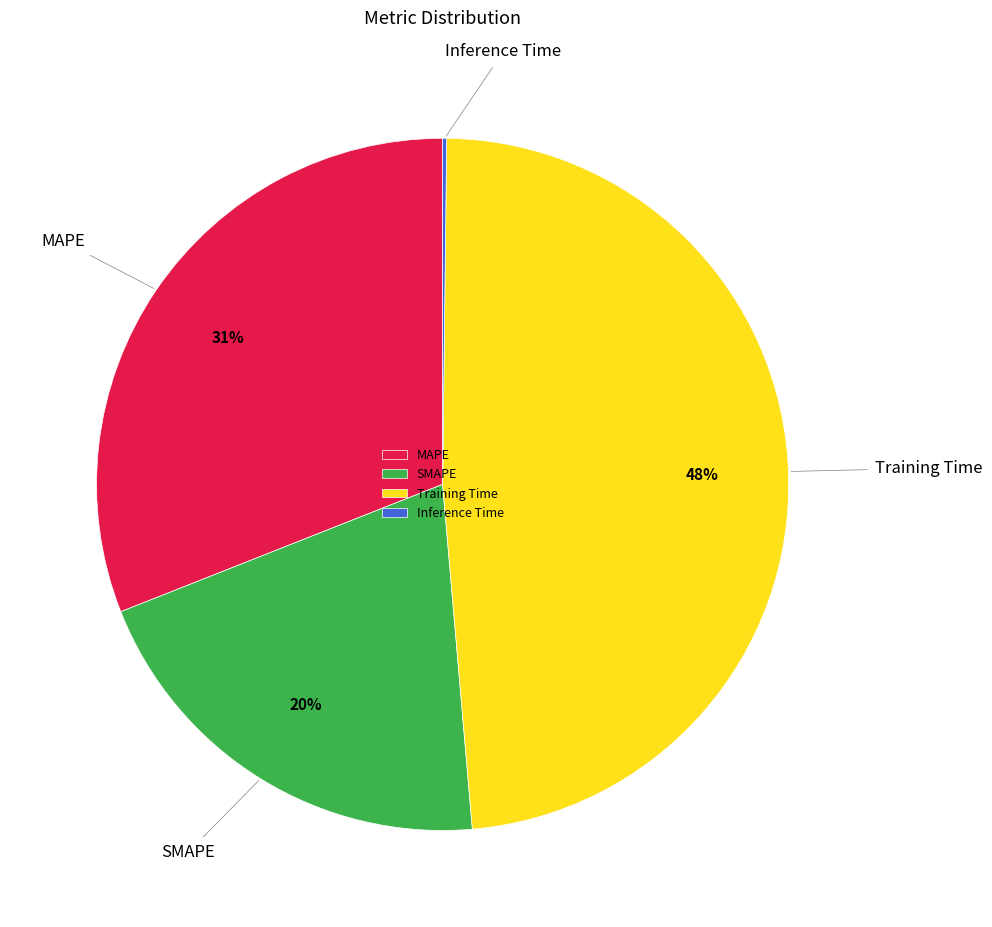

What is the ratio of the value at SMAPE to the value at Training Time?

0.4